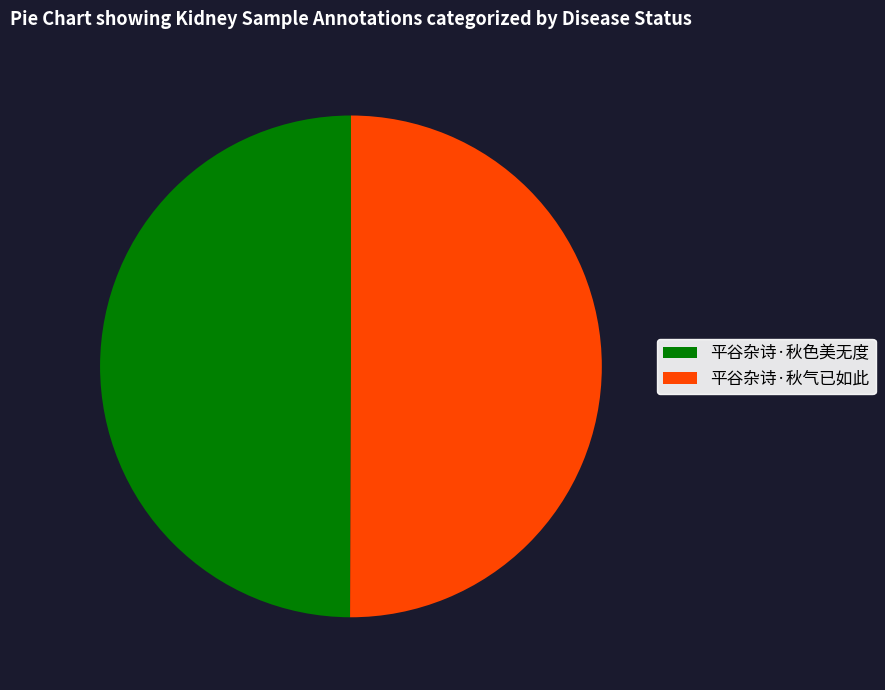

Is it true that 平谷杂诗·秋色美无度 is 50% of the pie?

True